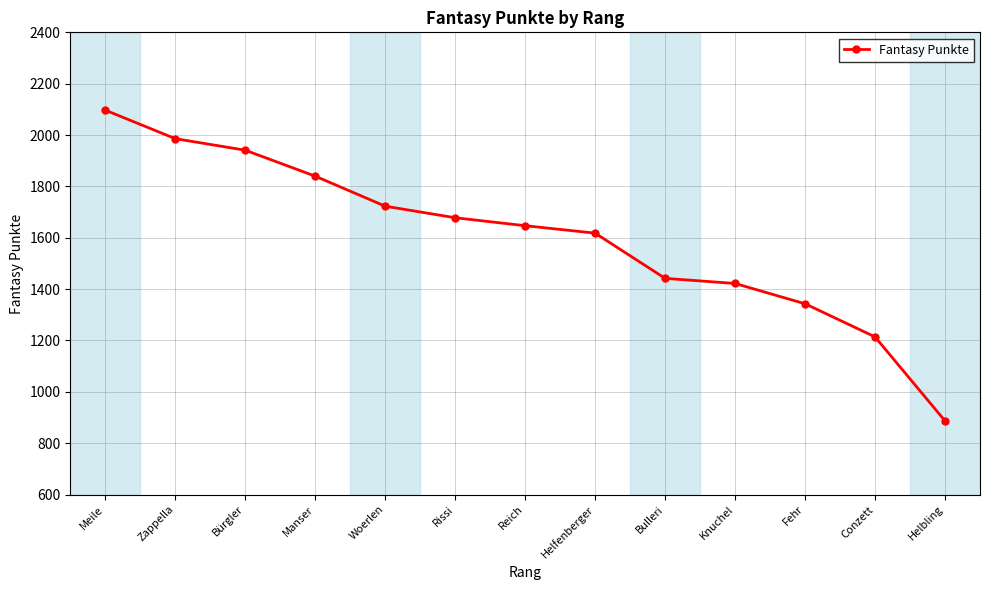

What is the label of the 13th point from the right?

Meile